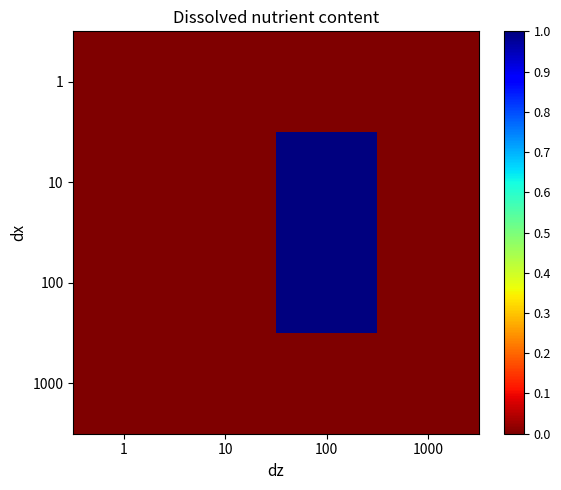

Reading right to left, transcribe all the data shown in this chart.

1: 1000=0	100=0	10=0	1=0
10: 1000=0	100=1	10=0	1=0
100: 1000=0	100=1	10=0	1=0
1000: 1000=0	100=0	10=0	1=0